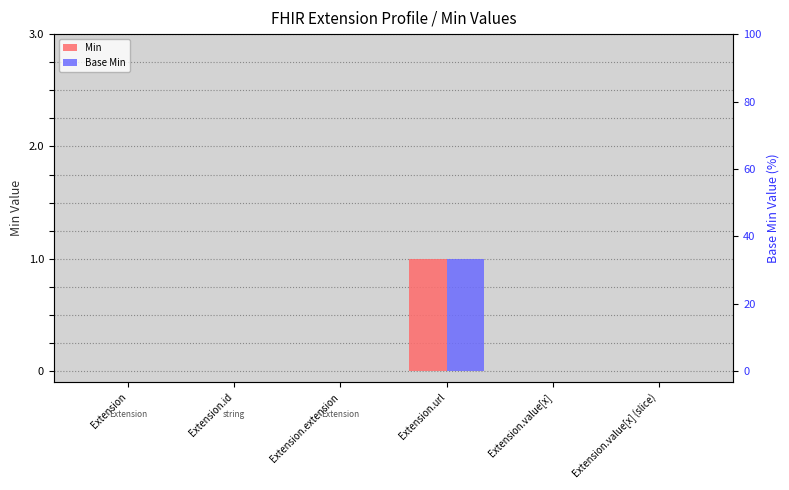

How many groups of bars are there?

6